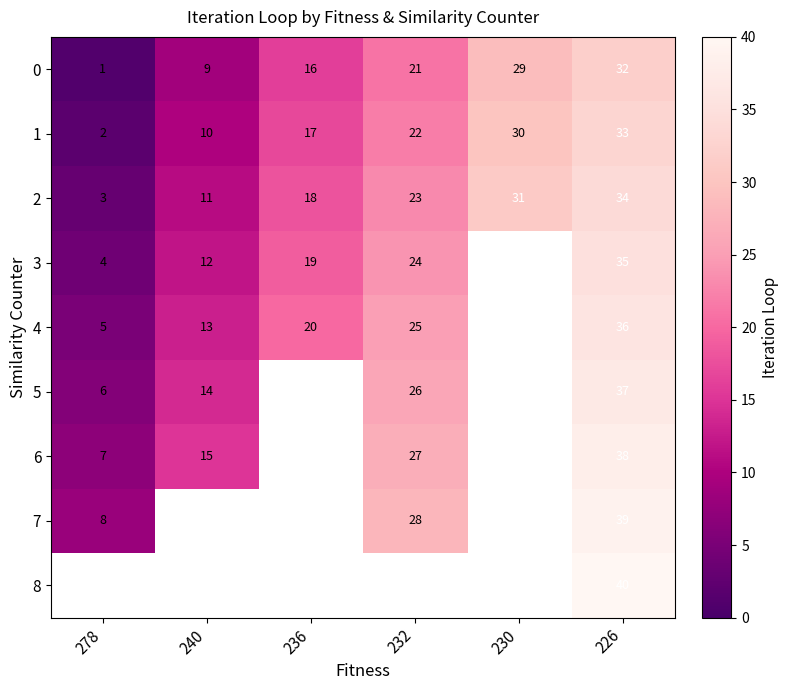

How many values in the 2 series are below 23?

3